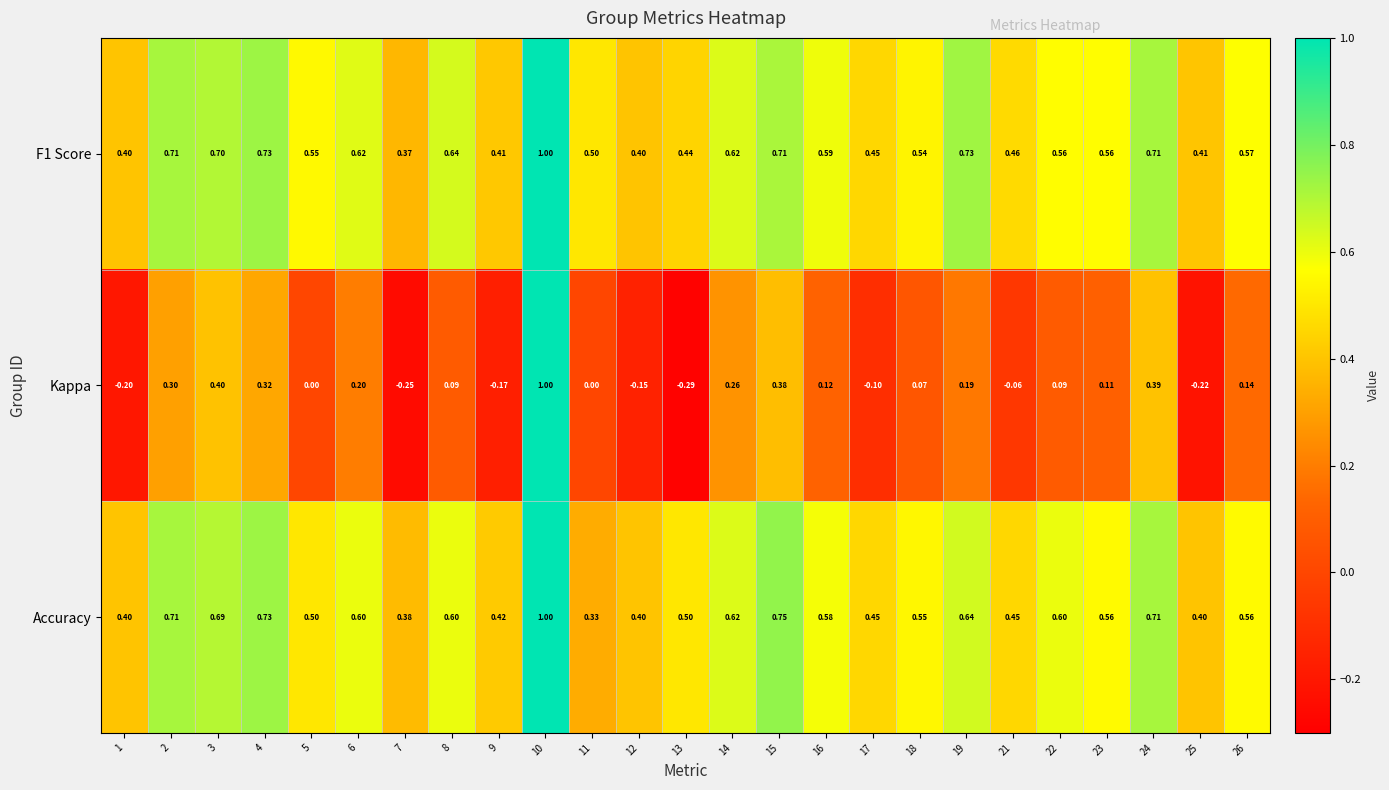

At how many categories does at least one series exceed 0?

25